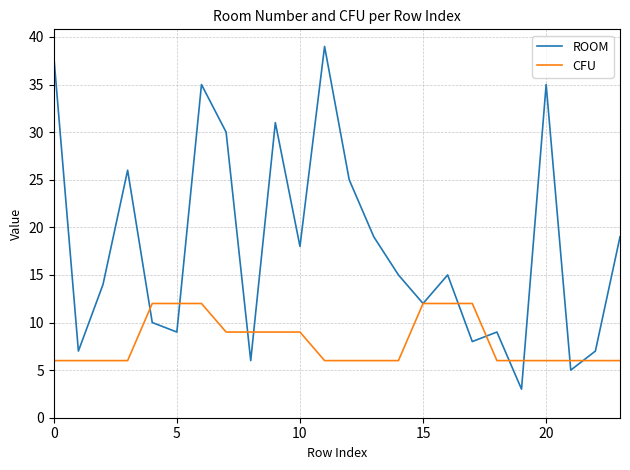

What is the maximum value shown in the chart?

39